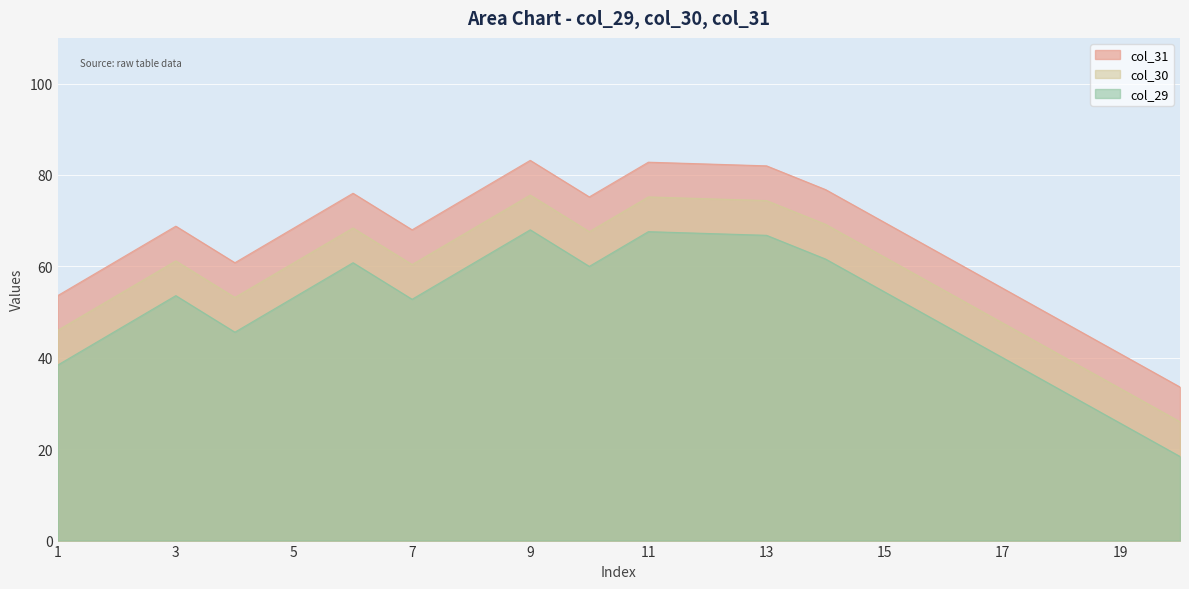

What is the spread (max minus min) of values at 18?

15.2